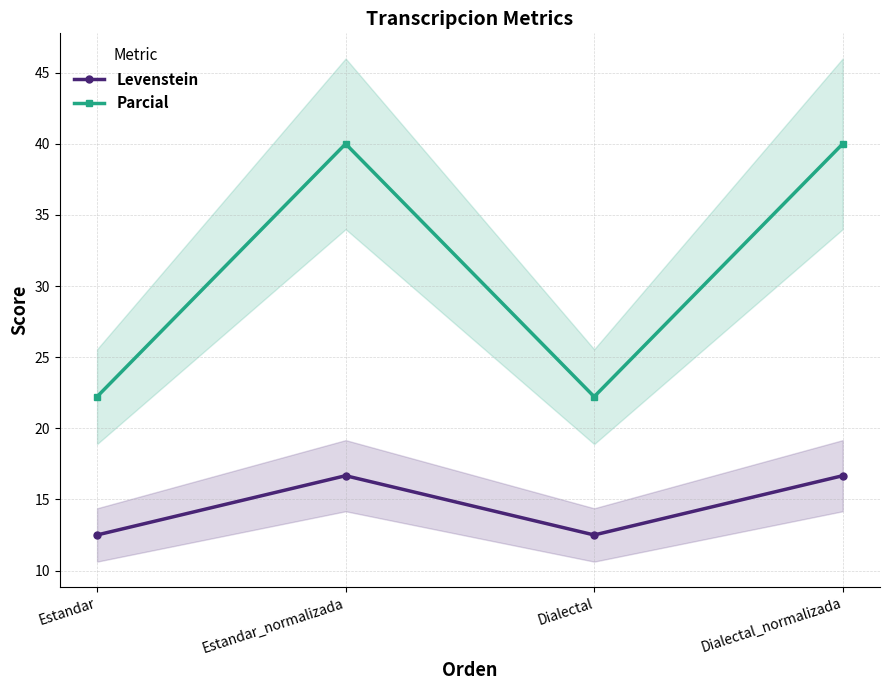

Between Dialectal and Dialectal_normalizada, which series saw the biggest shift?

Parcial